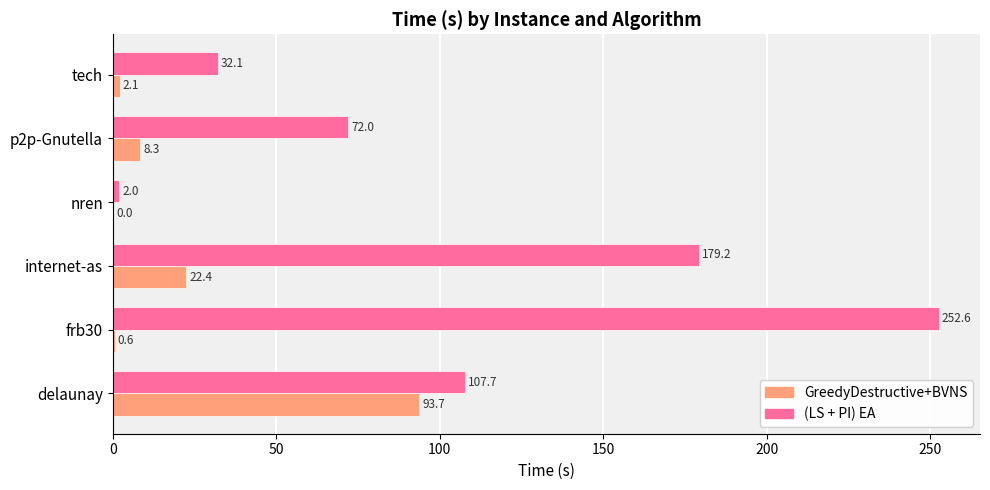

The value of GreedyDestructive+BVNS at internet-as is 4.7. True or false?

False